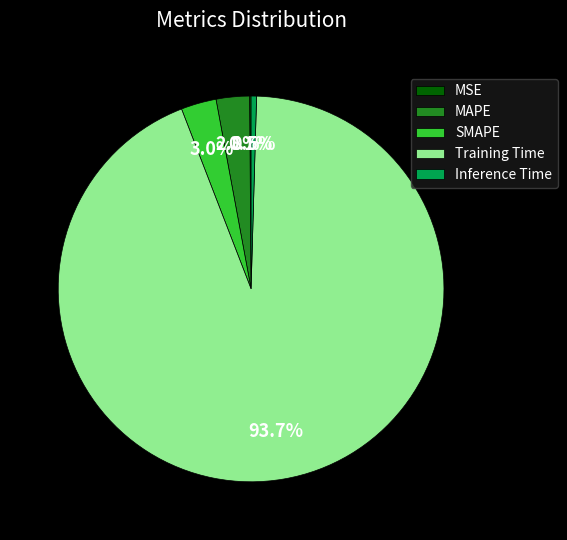

Is there a majority slice in this chart?

Yes